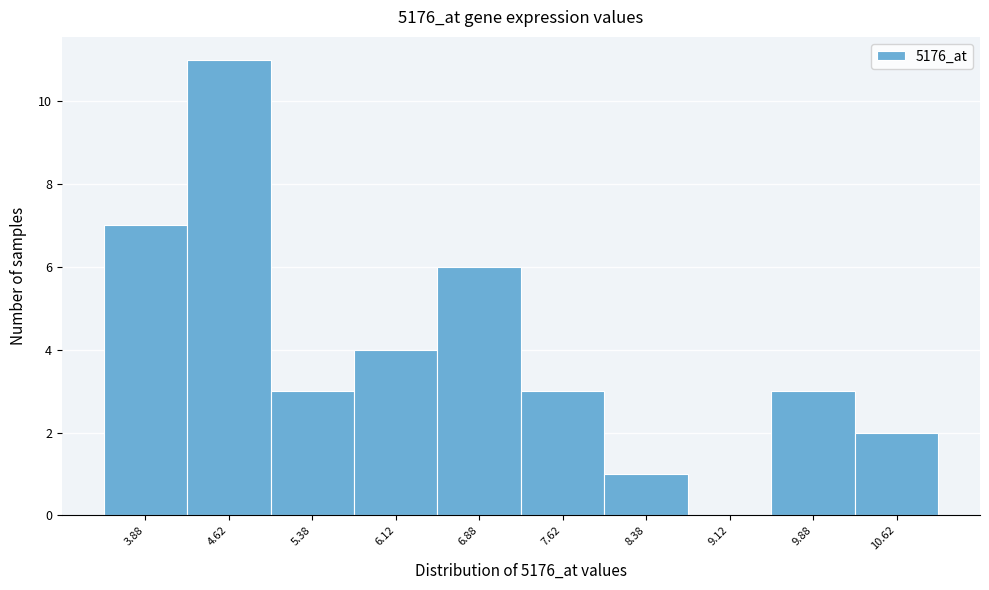

Over which range of the x-axis is the bar tallest?

4.25 to 5.00